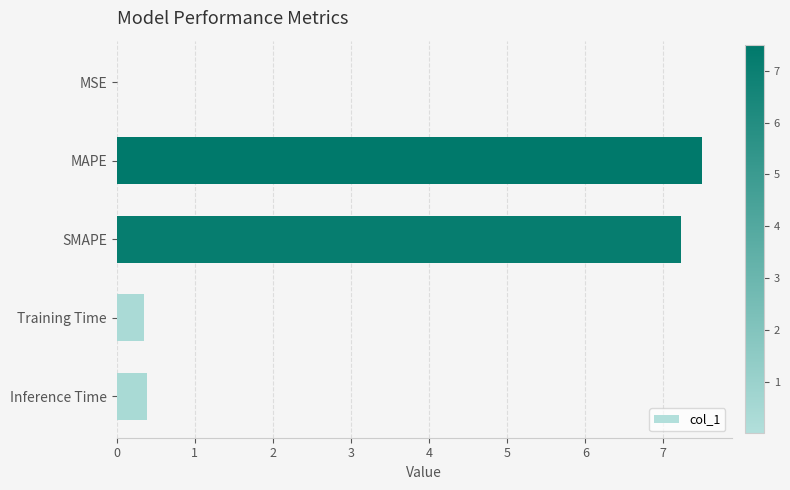

Count the number of categories in the chart.

5